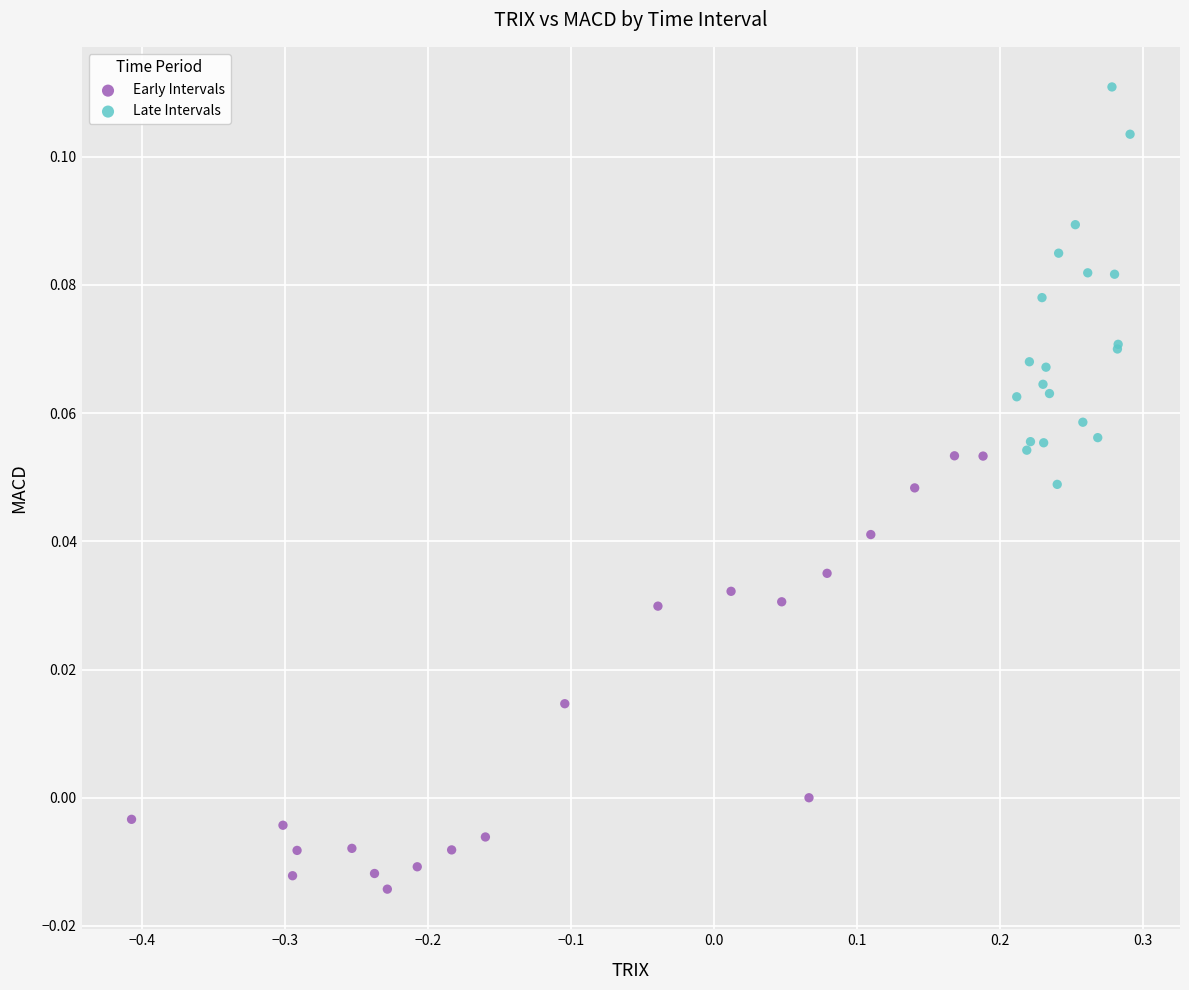

Which series reaches the minimum Y coordinate?

Early Intervals